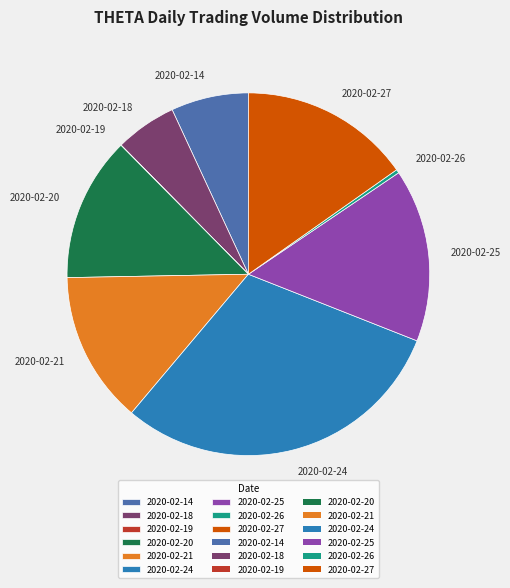

Which has a higher value, 2020-02-27 or 2020-02-24?

2020-02-24